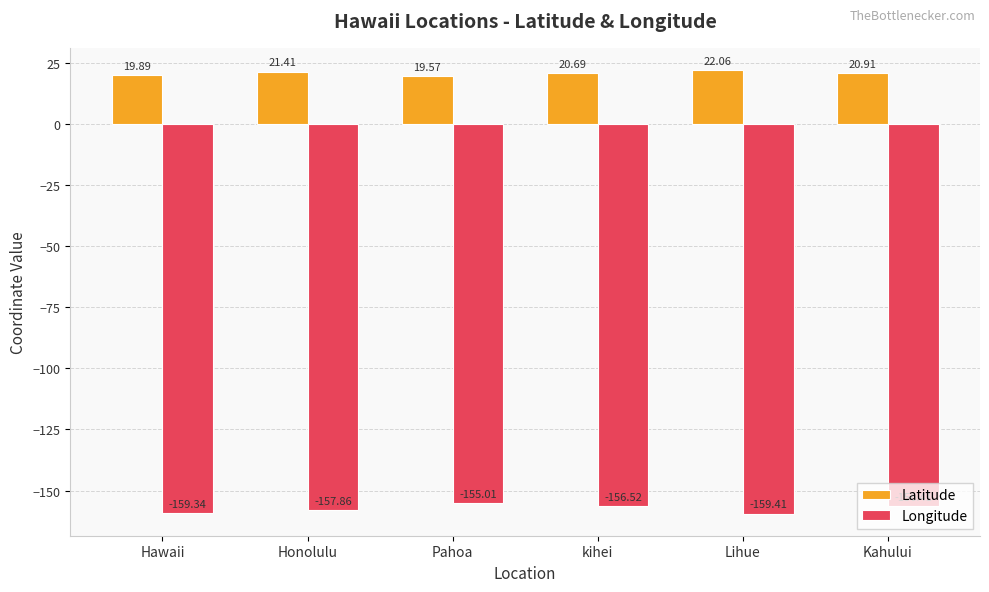

Which category has the lowest value in the Latitude series?

Pahoa